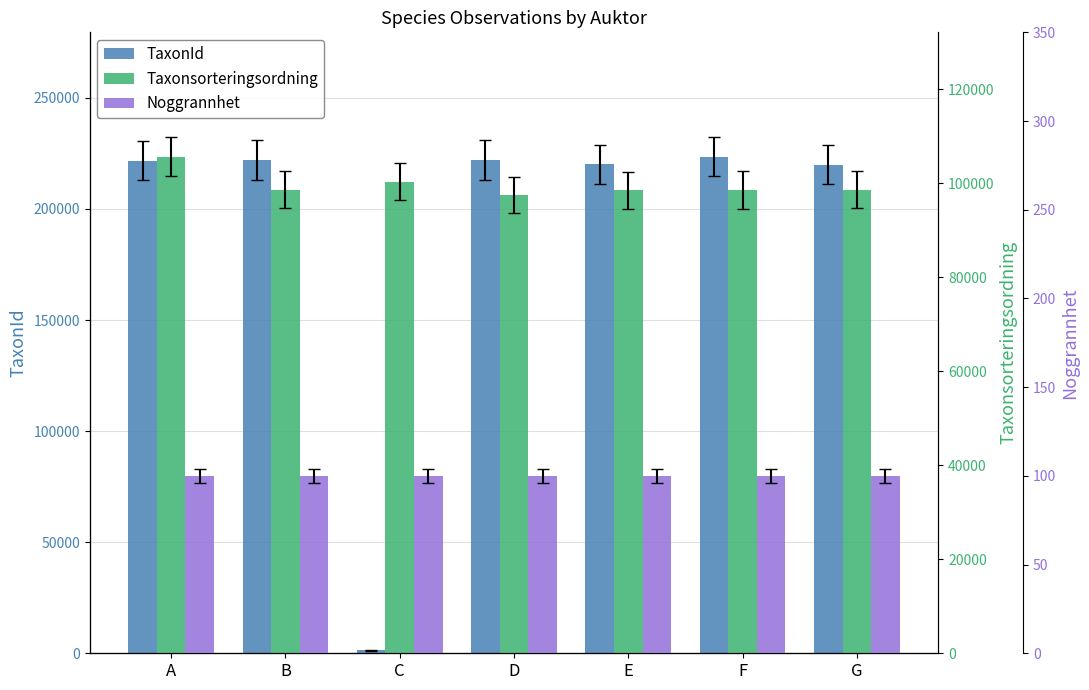

What is the average value of the TaxonId series?

190059